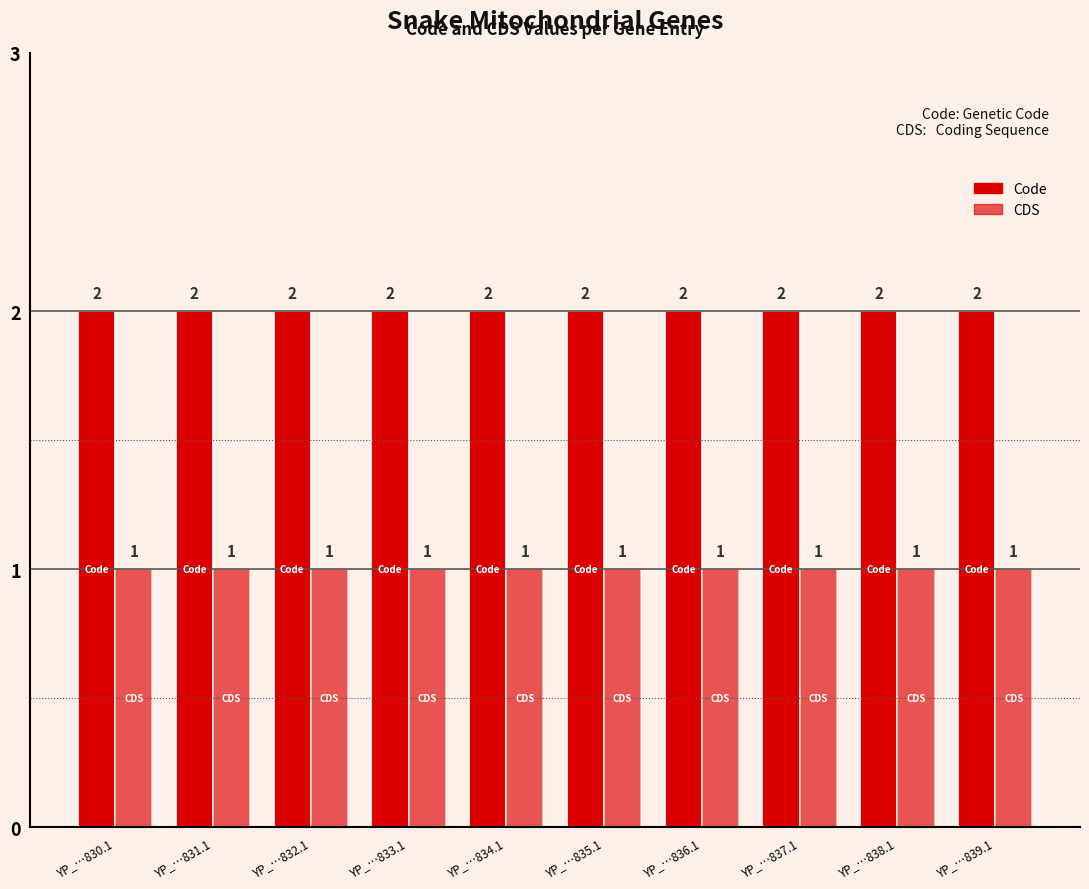

Reading right to left, extract all data points from this chart.

Code: 2	2	2	2	2	2	2	2	2	2
CDS: 1	1	1	1	1	1	1	1	1	1